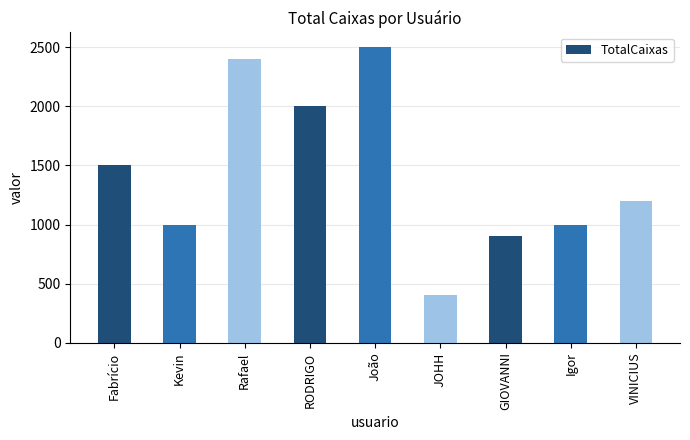

What is the ratio of the value at Fabrício to the value at GIOVANNI?

1.7